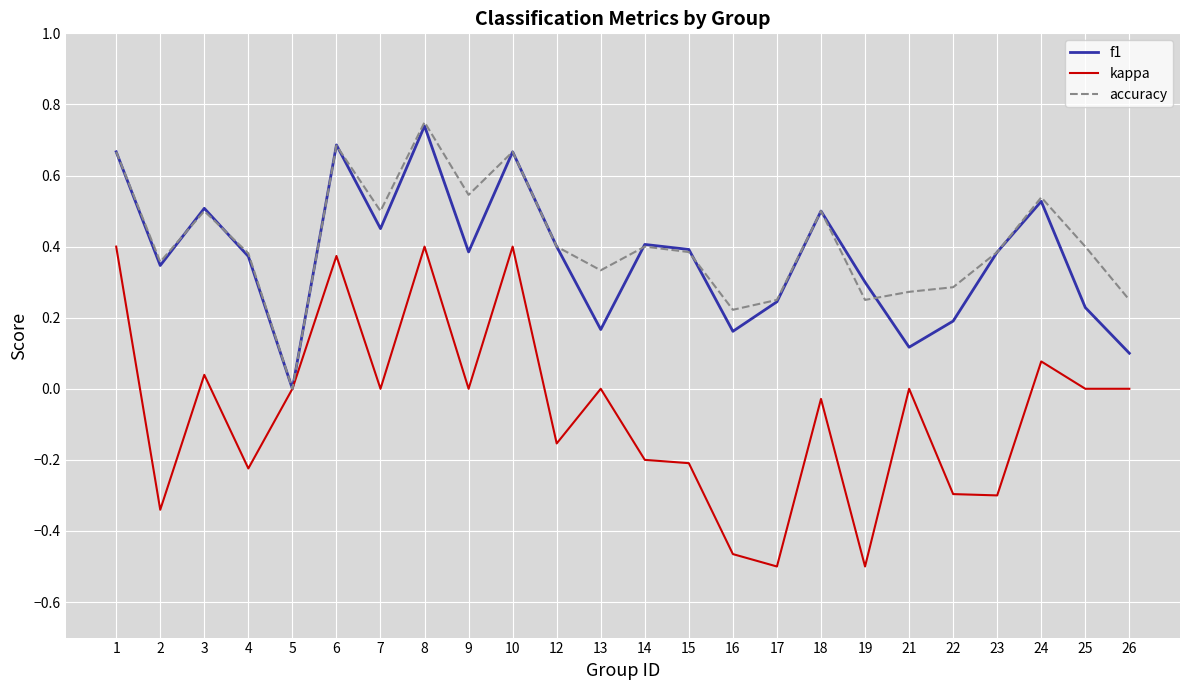

Between 10 and 16, which series saw the biggest shift?

kappa